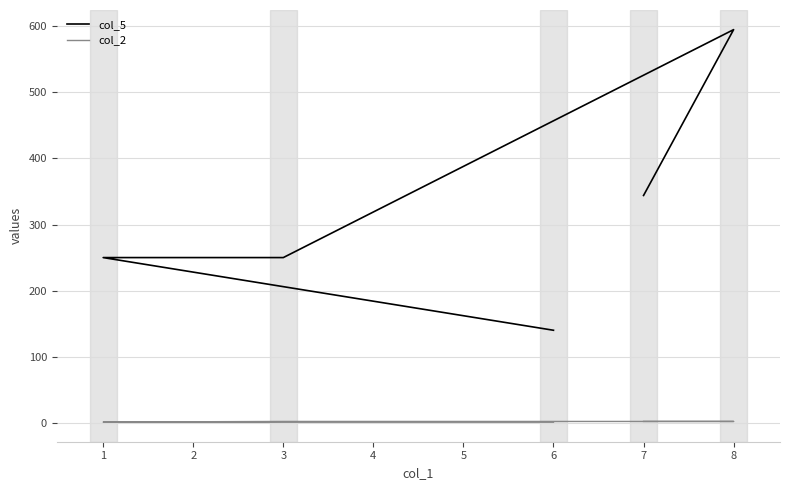

What is the value of the col_2 point at the 2nd from the left?

1